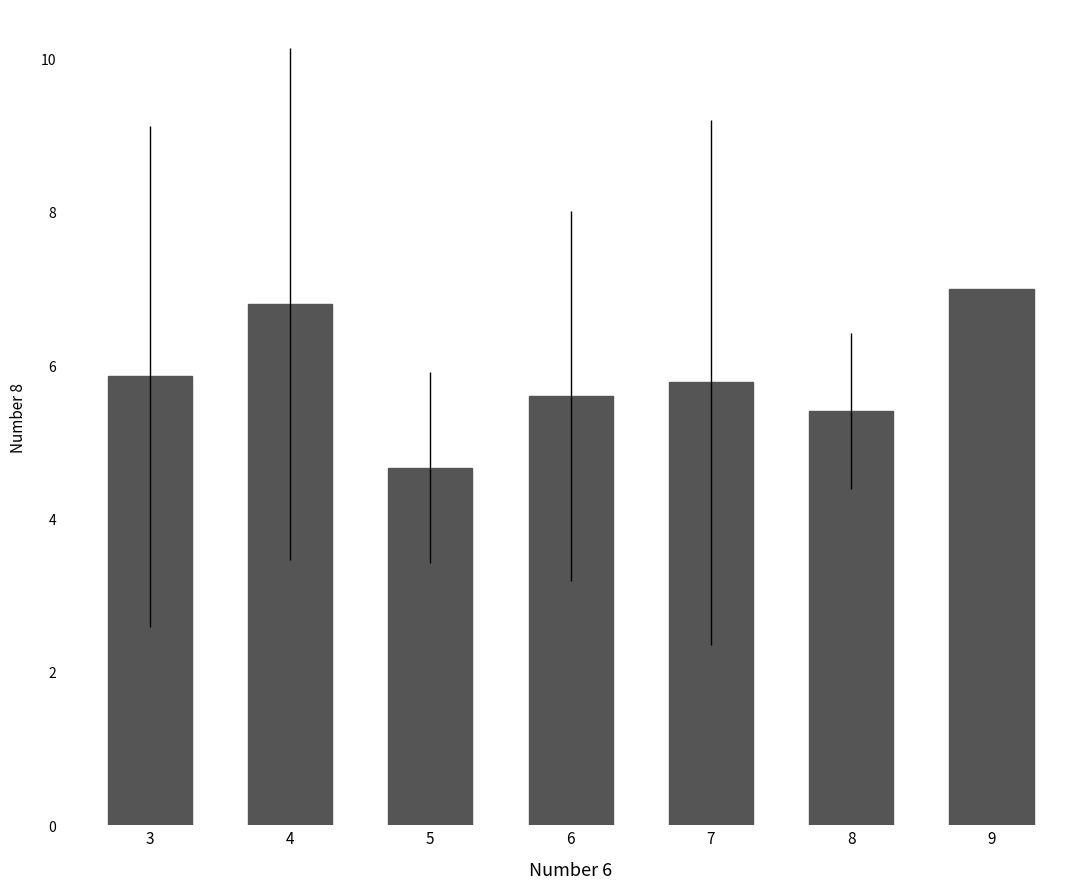

What is the difference between the second highest and minimum values?

2.1